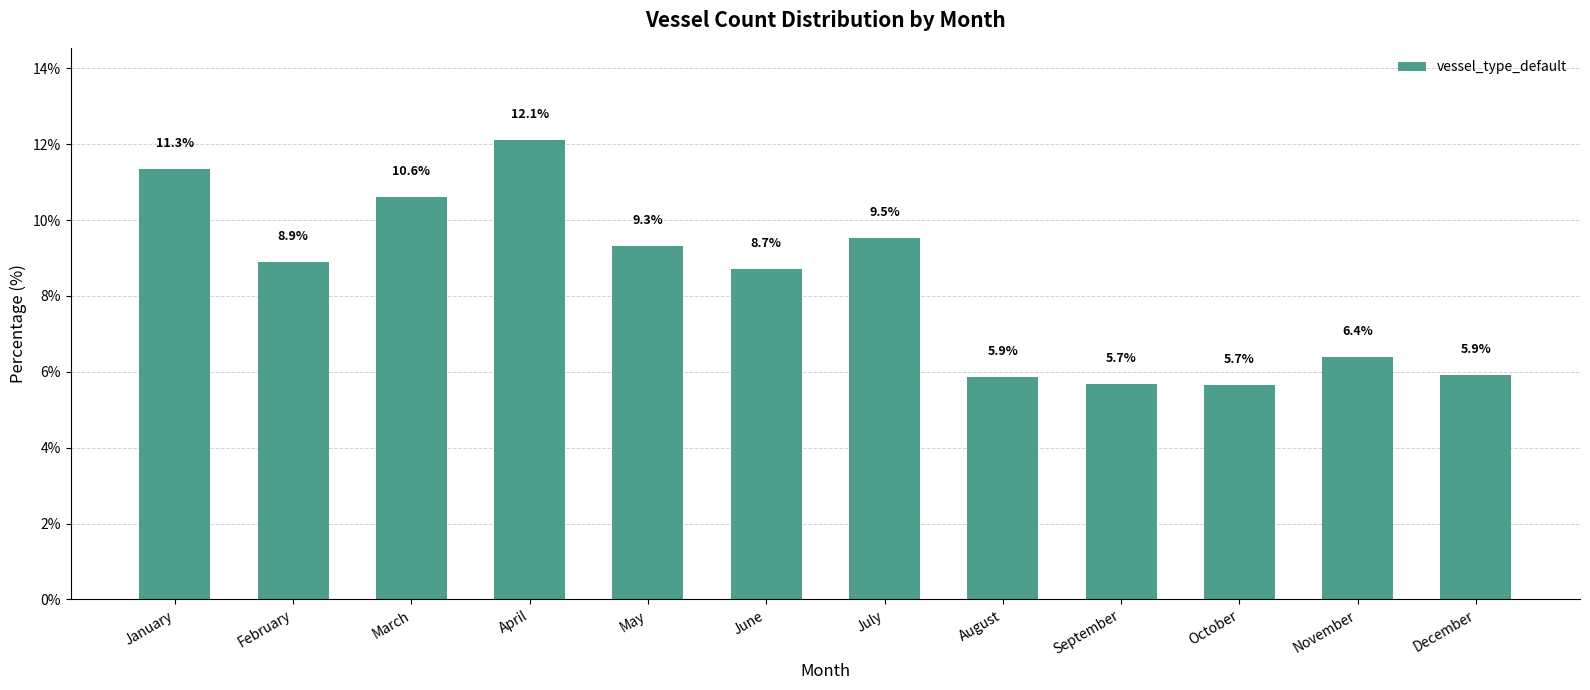

Approximately how many times larger is the value at January compared to May?

1.2